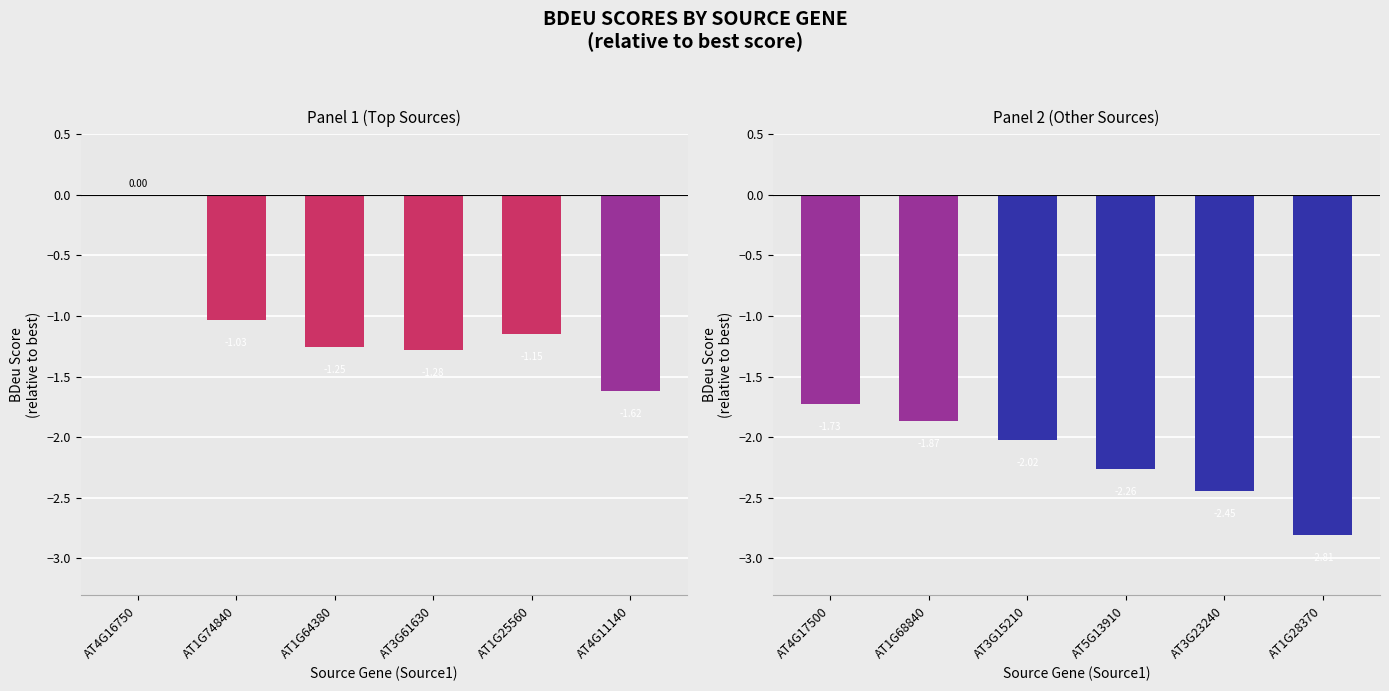

Which category has the highest value across all series?

AT4G17500